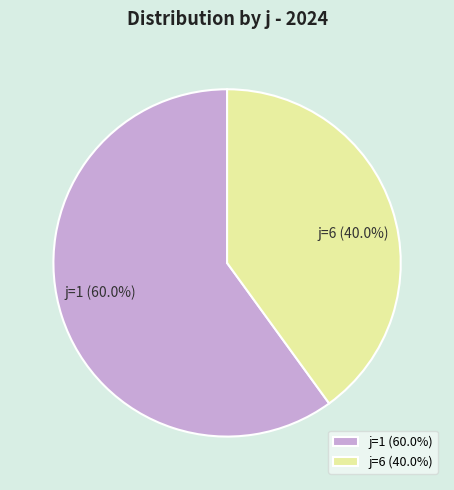

Rank the categories by value from lowest to highest.

j=6 (40.0%), j=1 (60.0%)